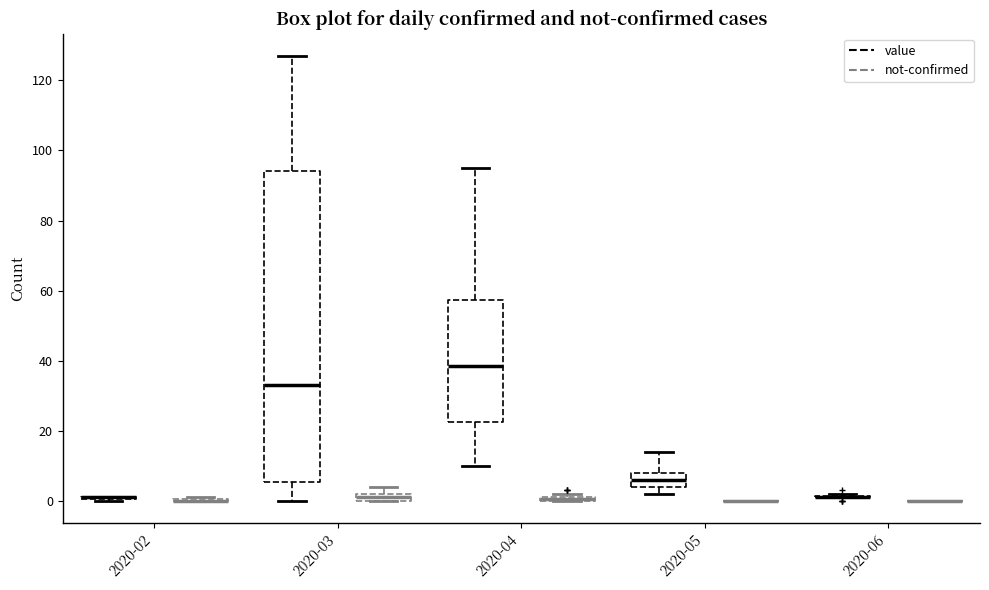

Which box is the tallest, from its lower edge to its upper edge?

2020-03 (value)